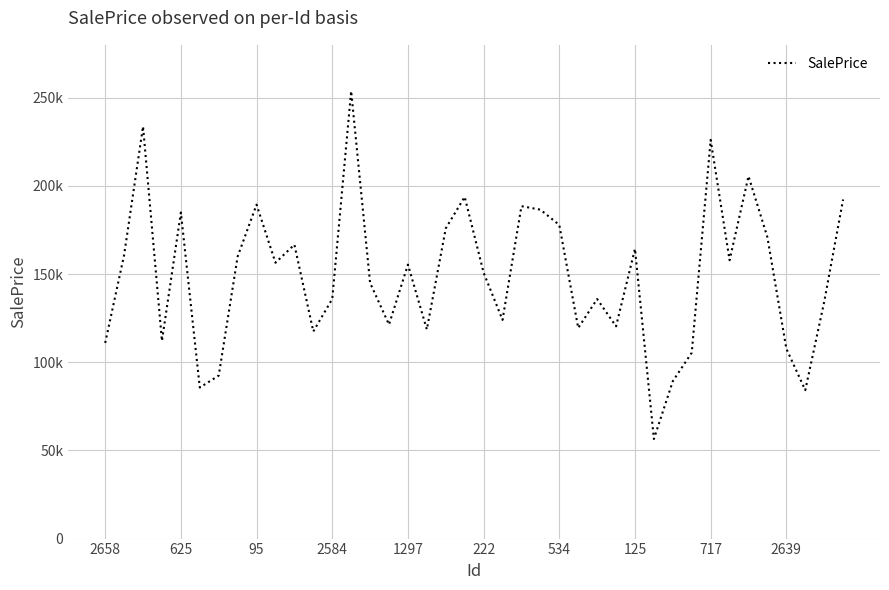

At which label is the value closest to 155118?

1297